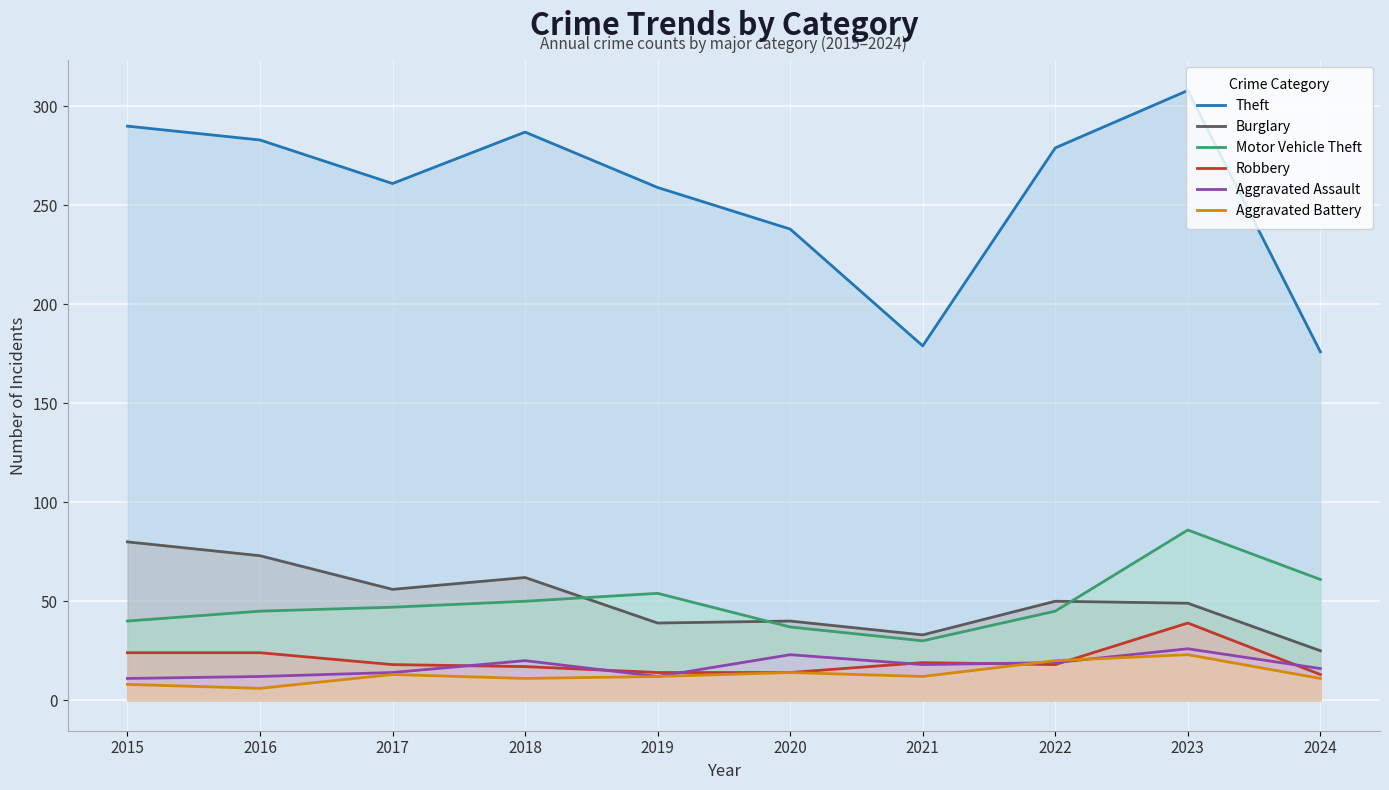

Does the chart display data point markers on the line(s)?

No